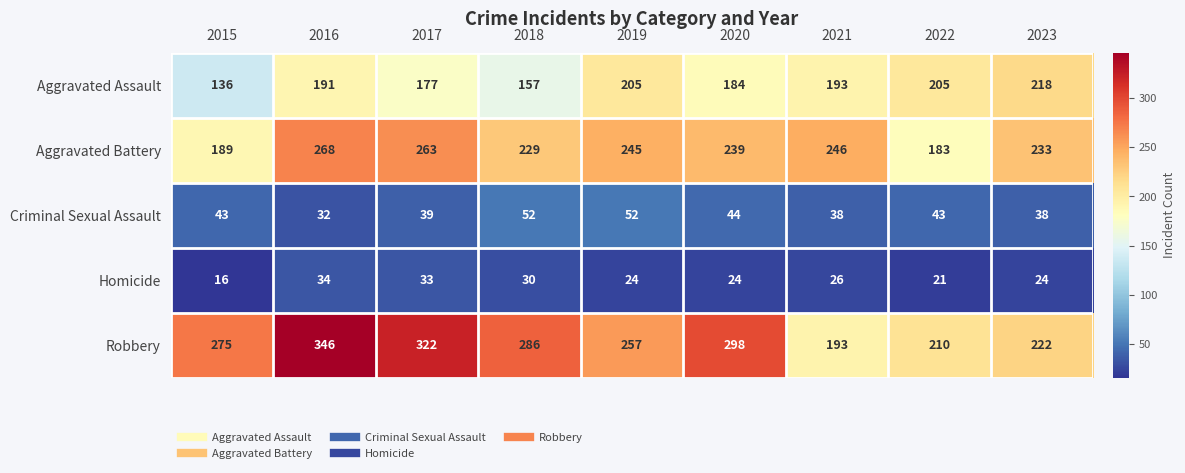

How many data points does each series have?

9